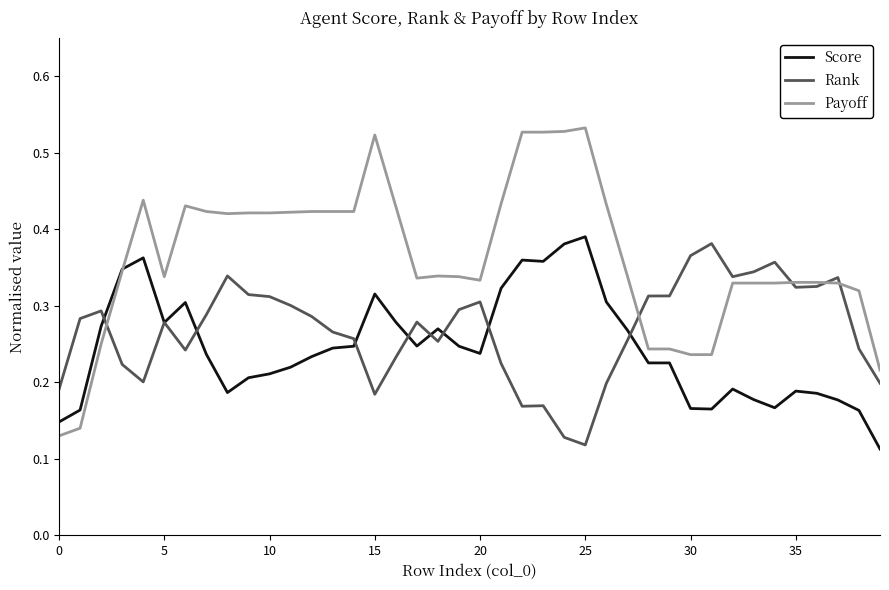

Which series has the largest range (max minus min)?

Payoff